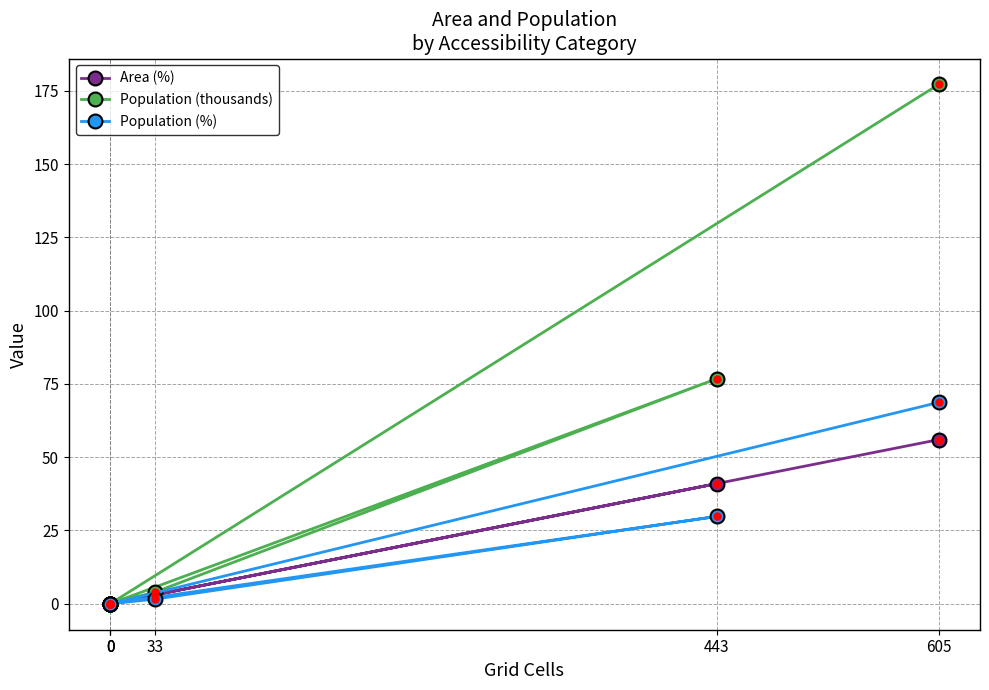

True or false: Population (thousands) has more than 1 interior local peaks.

False